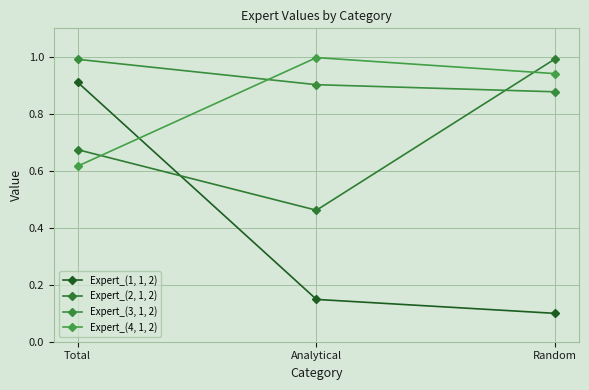

How many series are shown in this chart?

4